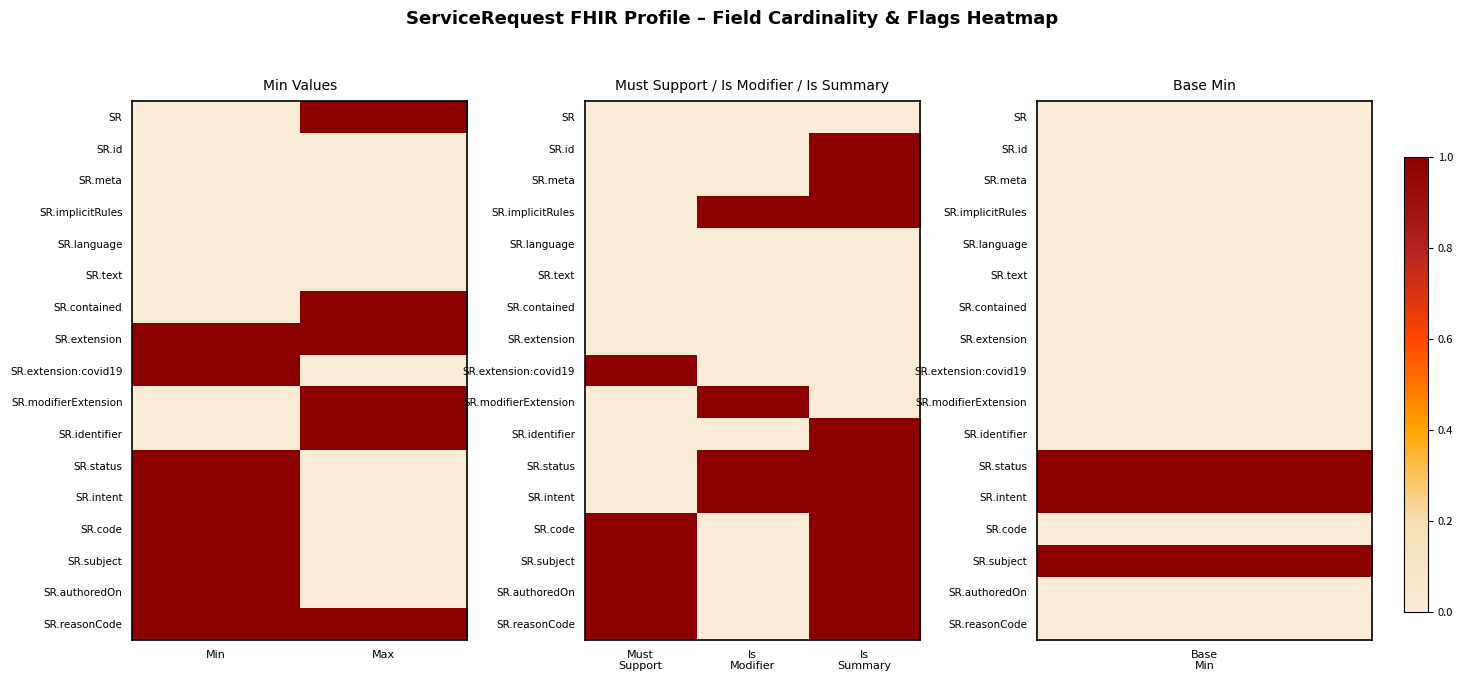

Count the number of data series in this chart.

17